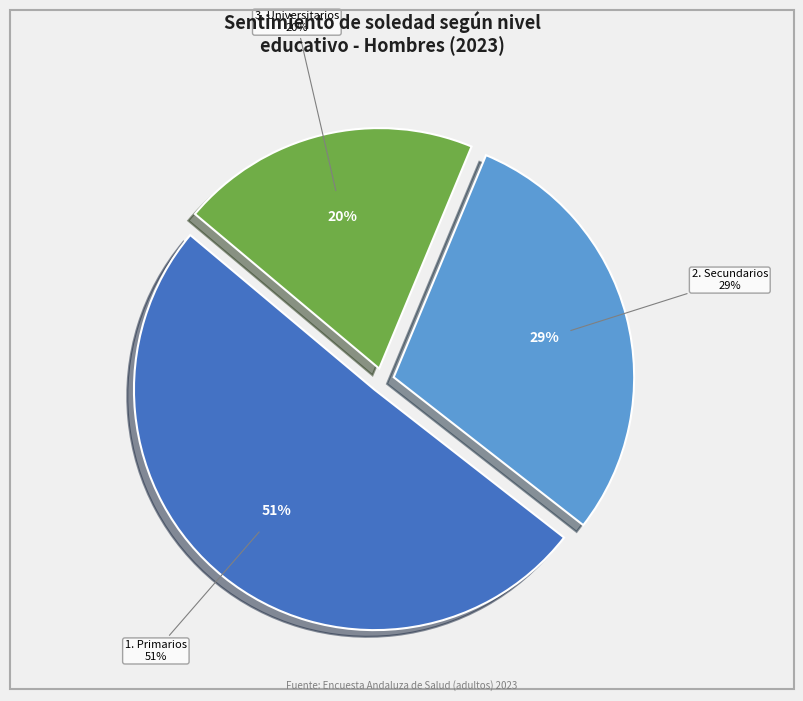

Which slice is the largest?

Primarios